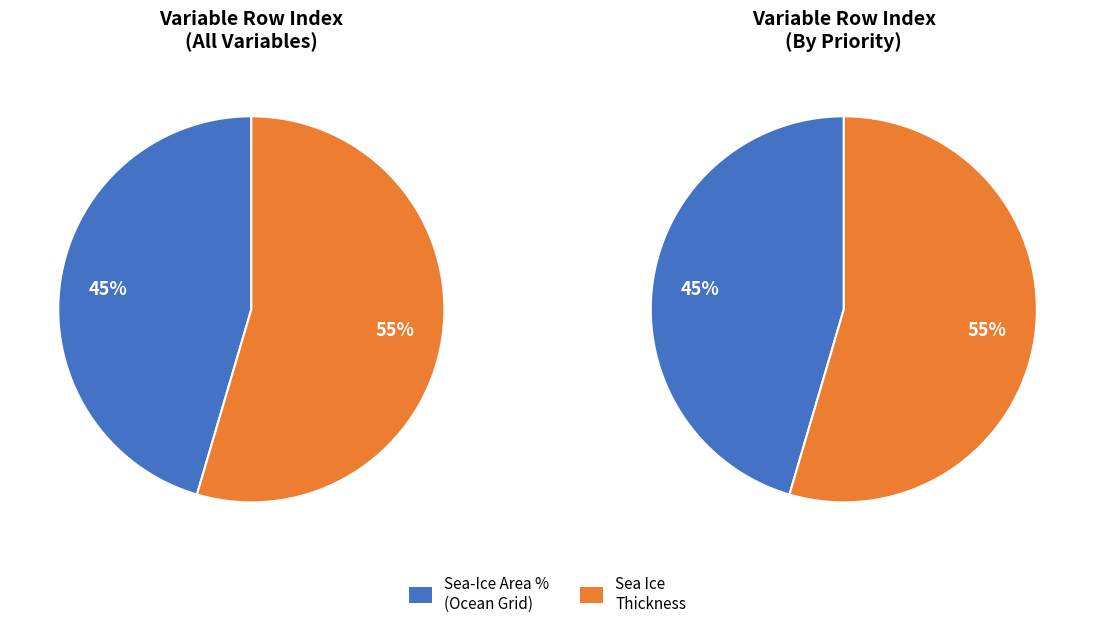

Which category has the biggest portion of the pie?

Sea Ice Thickness